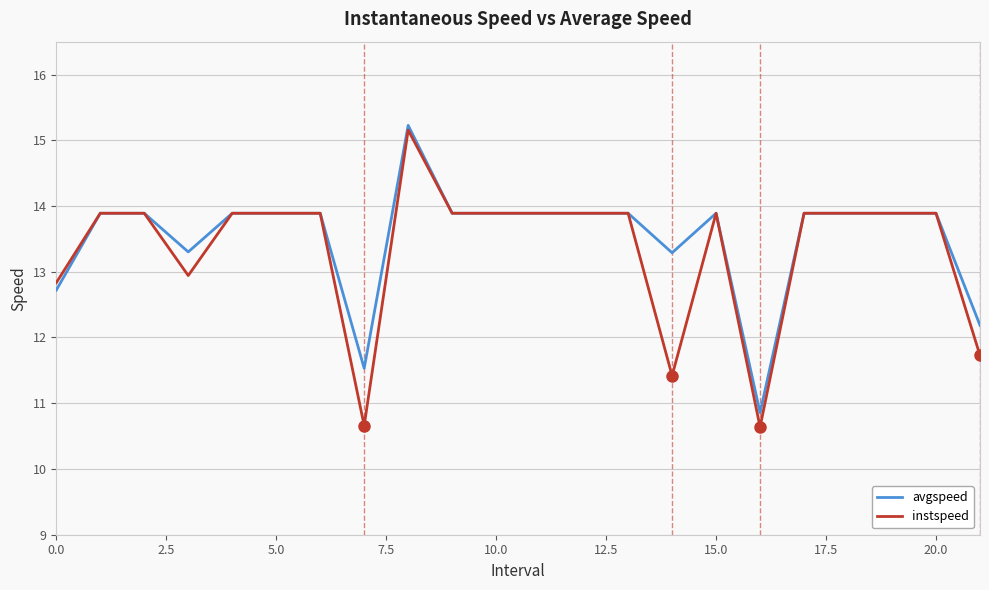

What is the minimum value for avgspeed?

10.9